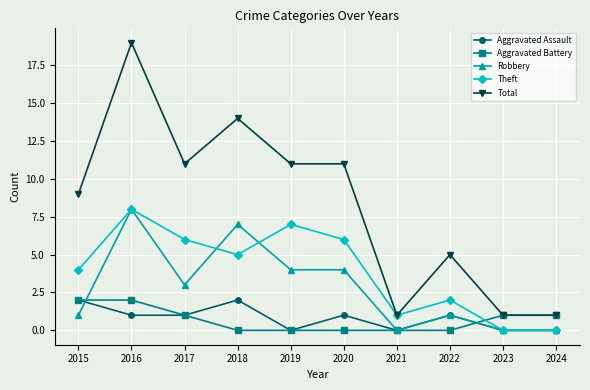

Is it true that Aggravated Assault equals 0 at 2017?

False